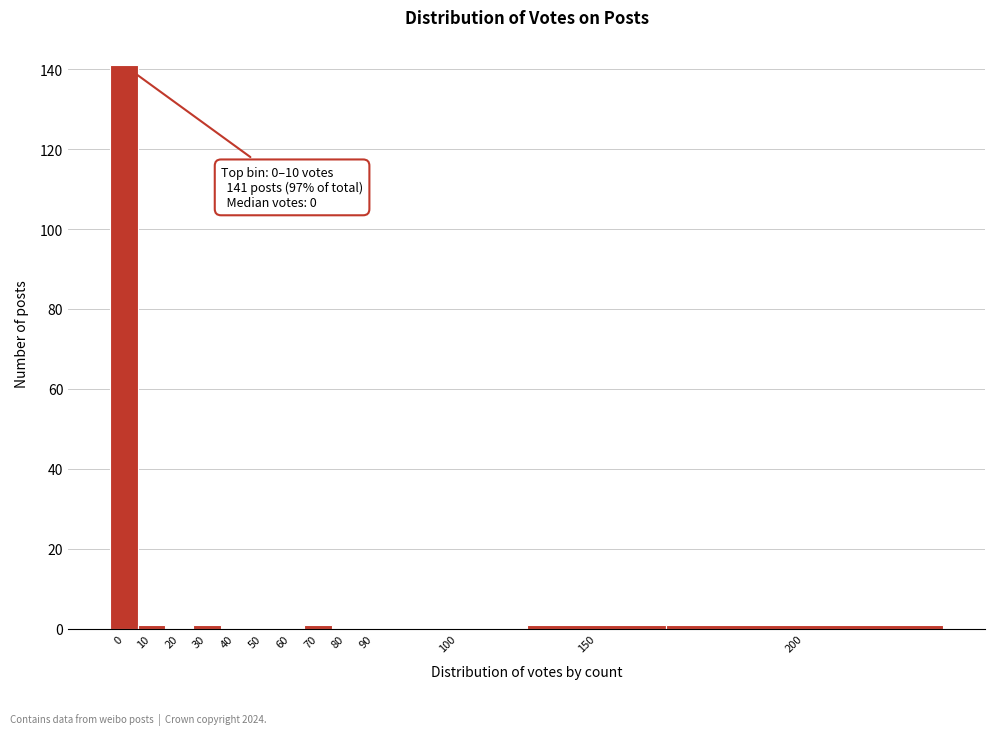

Reading left to right, what are all the values shown in this chart?

0=141	10=1	20=0	30=1	40=0	50=0	60=0	70=1	80=0	90=0	100=0	150=1	200=1